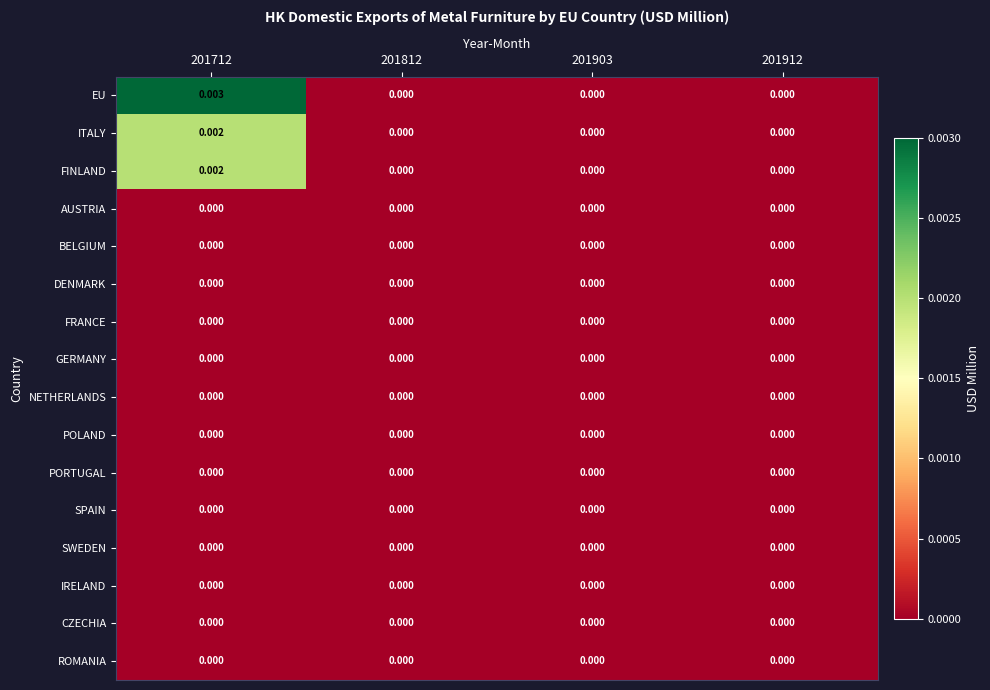

At which category is the sum across all series the highest?

201712